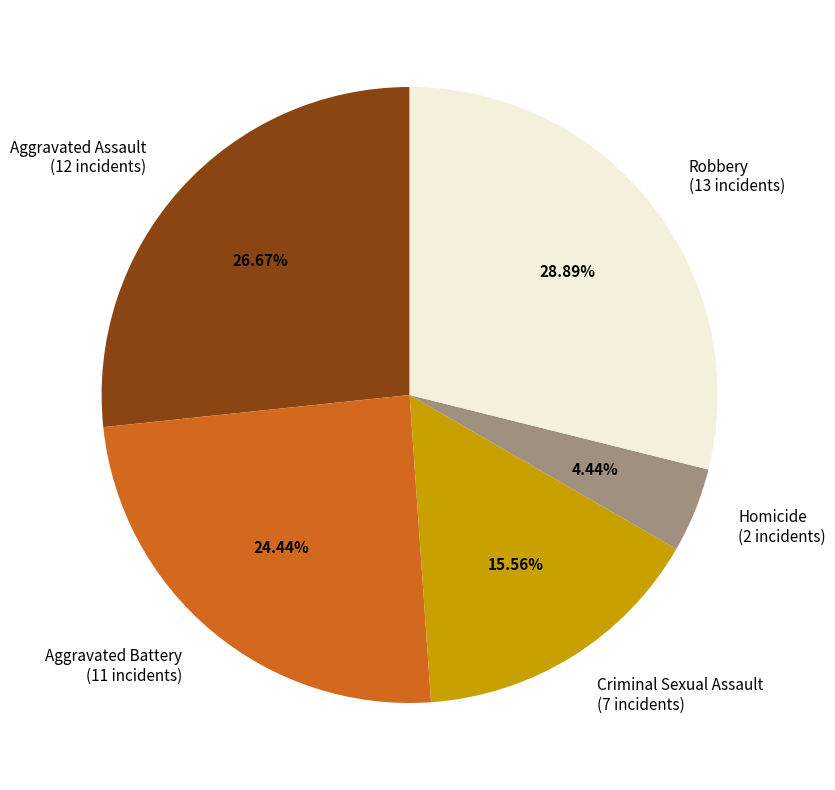

To the nearest percent, what portion does Homicide represent?

4%